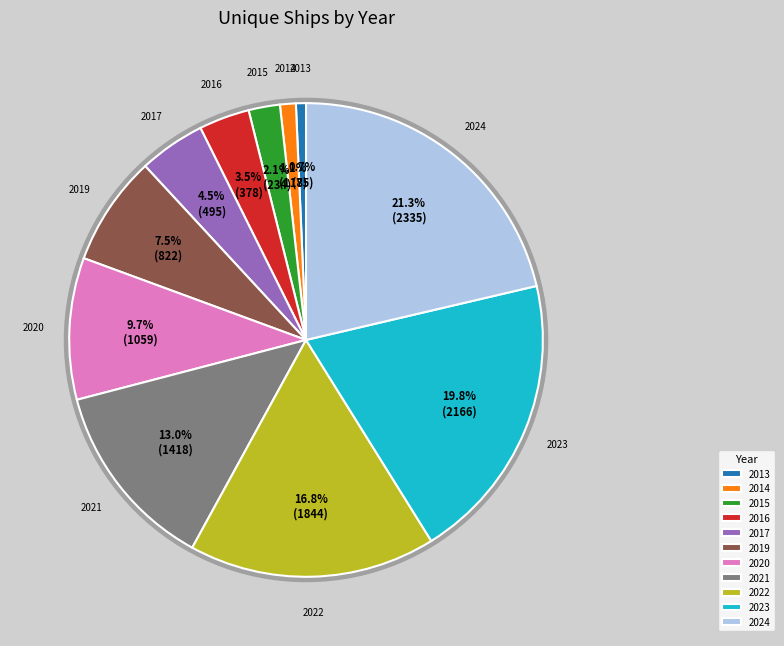

Rank the categories by value from highest to lowest.

2024, 2023, 2022, 2021, 2020, 2019, 2017, 2016, 2015, 2014, 2013